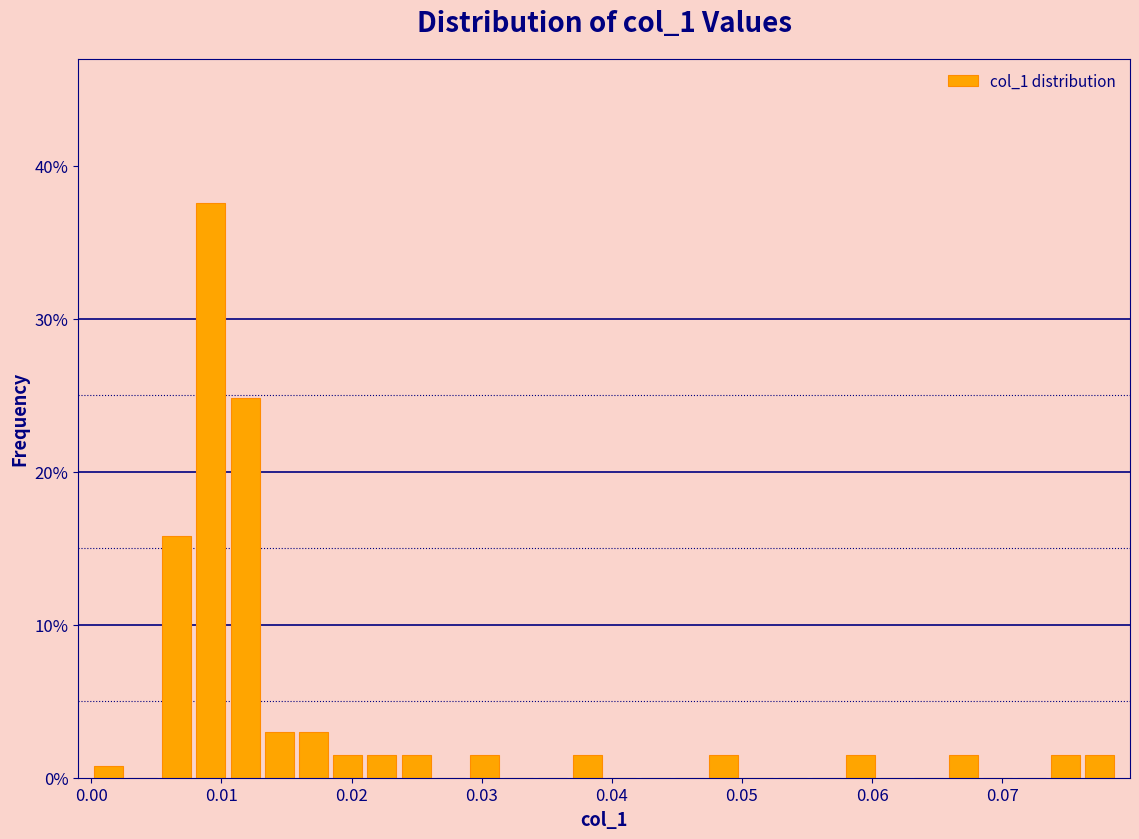

Around what value on the x-axis is the tallest bar? Give the approximate position of its centre, as read against the axis.

0.009